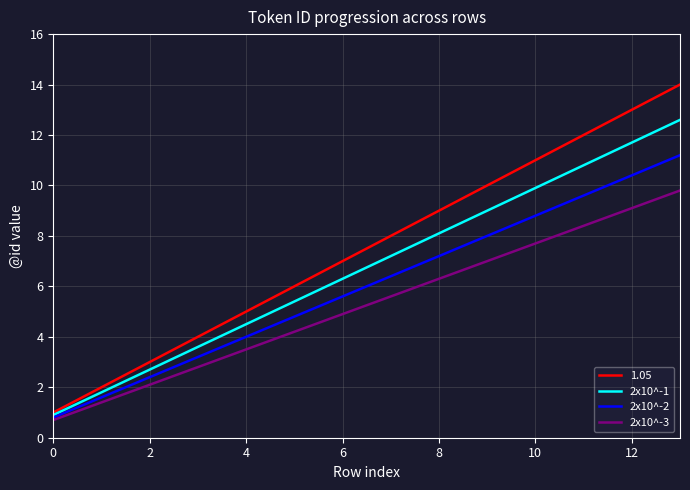

Which series has the widest spread of values?

1.05